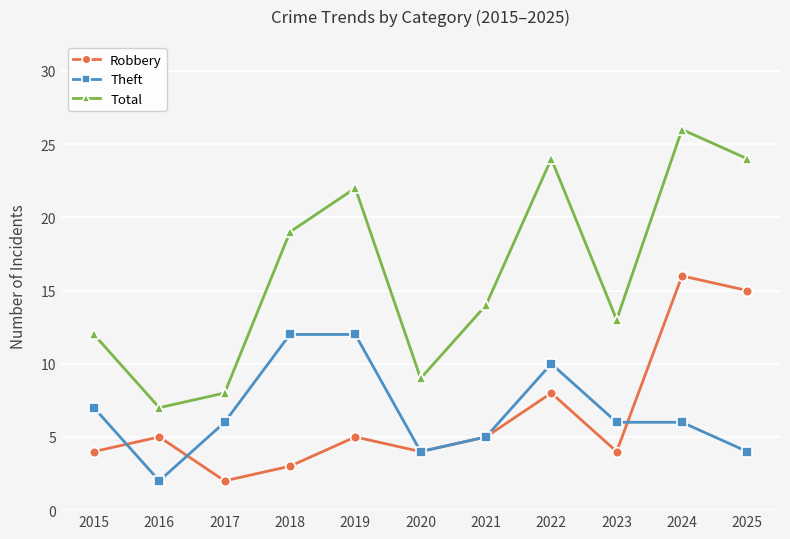

Is it true that Robbery equals 1 at 2018?

False